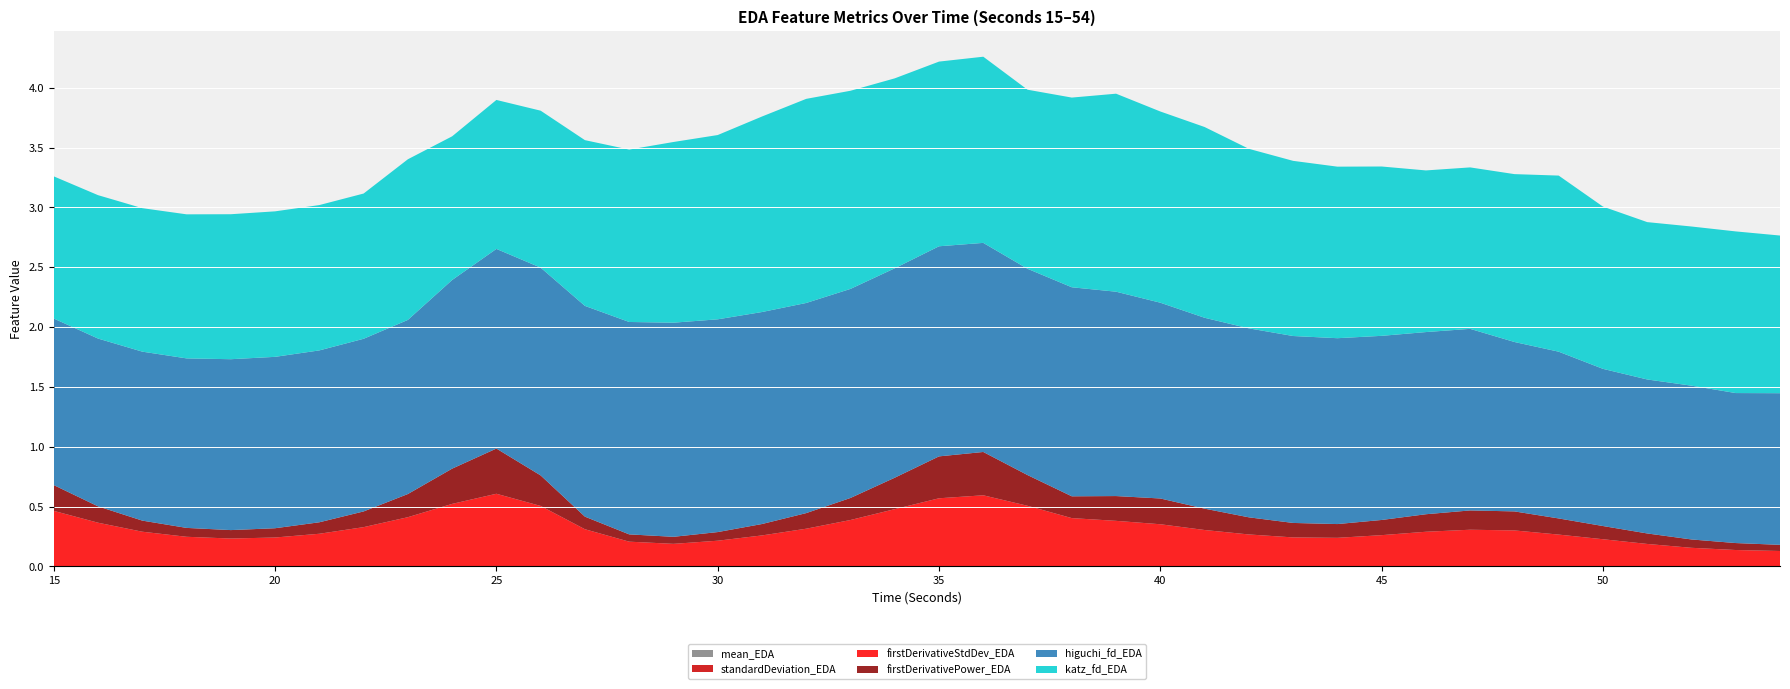

Reading right to left, list all the values displayed in this chart.

mean_EDA: 0.0	0.0	0.0	0.0	0.0	0.0	0.0	0.0	0.0	0.0	0.0	0.0	0.0	0.0	0.0	0.0	0.0	0.0	0.0	0.0	0.0	0.0	0.0	0.0	0.0	0.0	0.0	0.0	0.0	0.0	0.0	0.0	0.0	0.0	0.0	0.0	0.0	0.0	0.0	0.0
standardDeviation_EDA: 0.0	0.0	0.0	0.0	0.0	0.0	0.0	0.0	0.0	0.0	0.0	0.0	0.0	0.0	0.0	0.0	0.0	0.0	0.0	0.0	0.0	0.0	0.0	0.0	0.0	0.0	0.0	0.0	0.0	0.0	0.0	0.0	0.0	0.0	0.0	0.0	0.0	0.0	0.0	0.0
firstDerivativeStdDev_EDA: 0.1	0.1	0.2	0.2	0.2	0.3	0.3	0.3	0.3	0.3	0.2	0.2	0.3	0.3	0.4	0.4	0.4	0.5	0.6	0.6	0.5	0.4	0.3	0.3	0.2	0.2	0.2	0.3	0.5	0.6	0.5	0.4	0.3	0.3	0.2	0.2	0.2	0.3	0.4	0.5
firstDerivativePower_EDA: 0.1	0.1	0.1	0.1	0.1	0.1	0.2	0.2	0.1	0.1	0.1	0.1	0.1	0.2	0.2	0.2	0.2	0.3	0.4	0.4	0.3	0.2	0.1	0.1	0.1	0.1	0.1	0.1	0.3	0.4	0.3	0.2	0.1	0.1	0.1	0.1	0.1	0.1	0.1	0.2
higuchi_fd_EDA: 1.3	1.3	1.3	1.3	1.3	1.4	1.4	1.5	1.5	1.5	1.6	1.6	1.6	1.6	1.6	1.7	1.7	1.7	1.7	1.8	1.7	1.7	1.8	1.8	1.8	1.8	1.8	1.8	1.7	1.7	1.6	1.5	1.4	1.4	1.4	1.4	1.4	1.4	1.4	1.4
katz_fd_EDA: 1.3	1.4	1.3	1.3	1.4	1.5	1.4	1.3	1.4	1.4	1.4	1.5	1.5	1.6	1.6	1.7	1.6	1.5	1.6	1.5	1.6	1.7	1.7	1.6	1.5	1.5	1.4	1.4	1.3	1.2	1.2	1.3	1.2	1.2	1.2	1.2	1.2	1.2	1.2	1.2